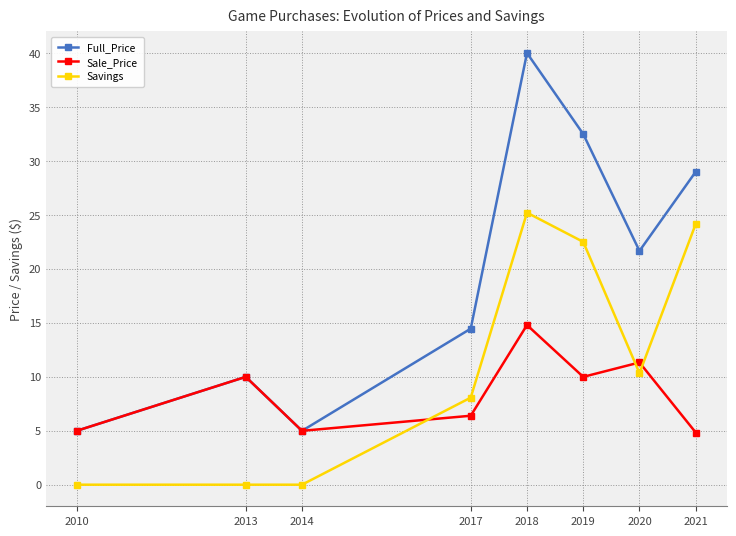

At which category does Sale_Price reach its first local valley?

2014